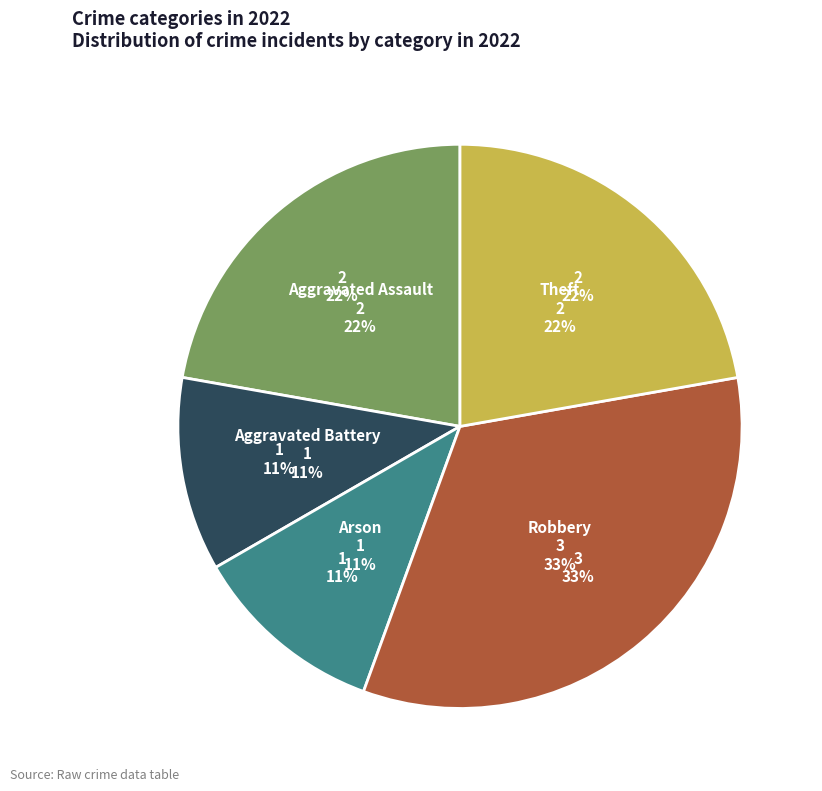

To the nearest percent, what is the combined percentage of Arson and Theft?

33%